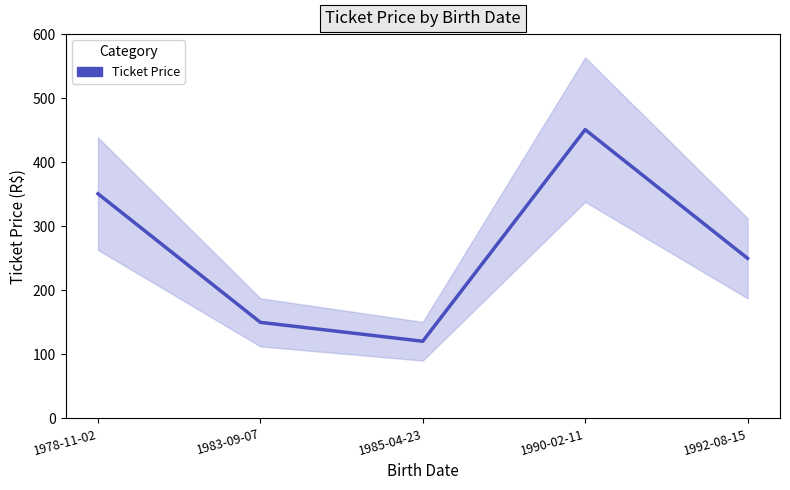

Where is the data nearest to the value 285?

1992-08-15